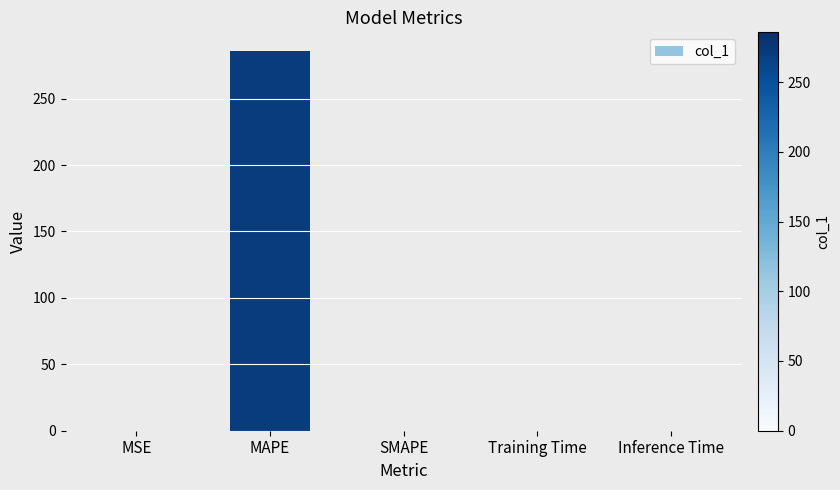

How many categories are shown in the chart?

5